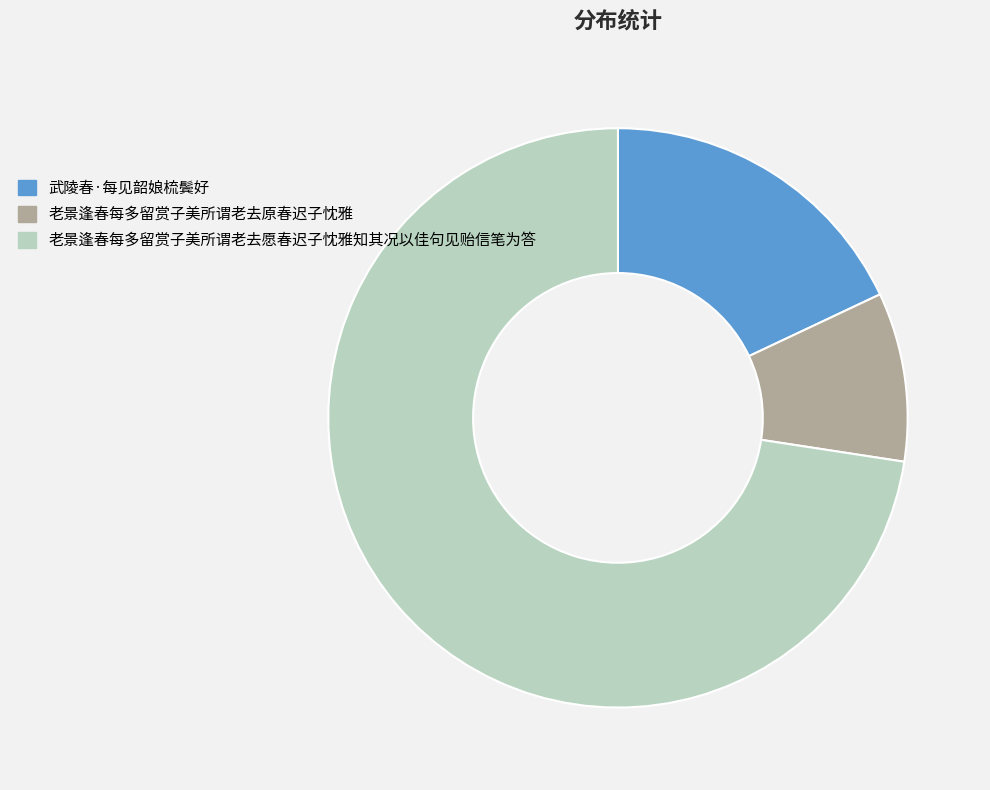

Rank the categories by value from lowest to highest.

老景逢春每多留赏子美所谓老去原春迟子忱雅, 武陵春·每见韶娘梳鬓好, 老景逢春每多留赏子美所谓老去愿春迟子忱雅知其况以佳句见贻信笔为答